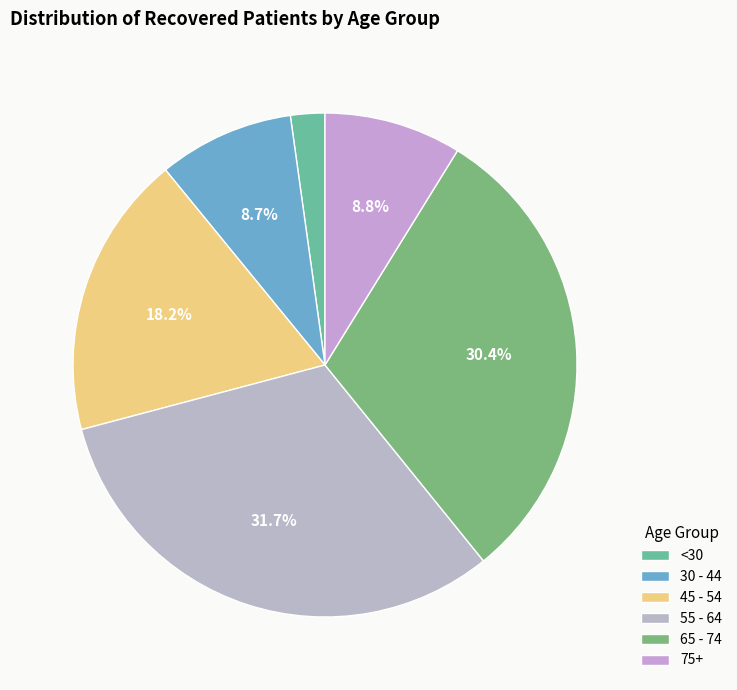

Which category has the smallest portion of the pie?

<30